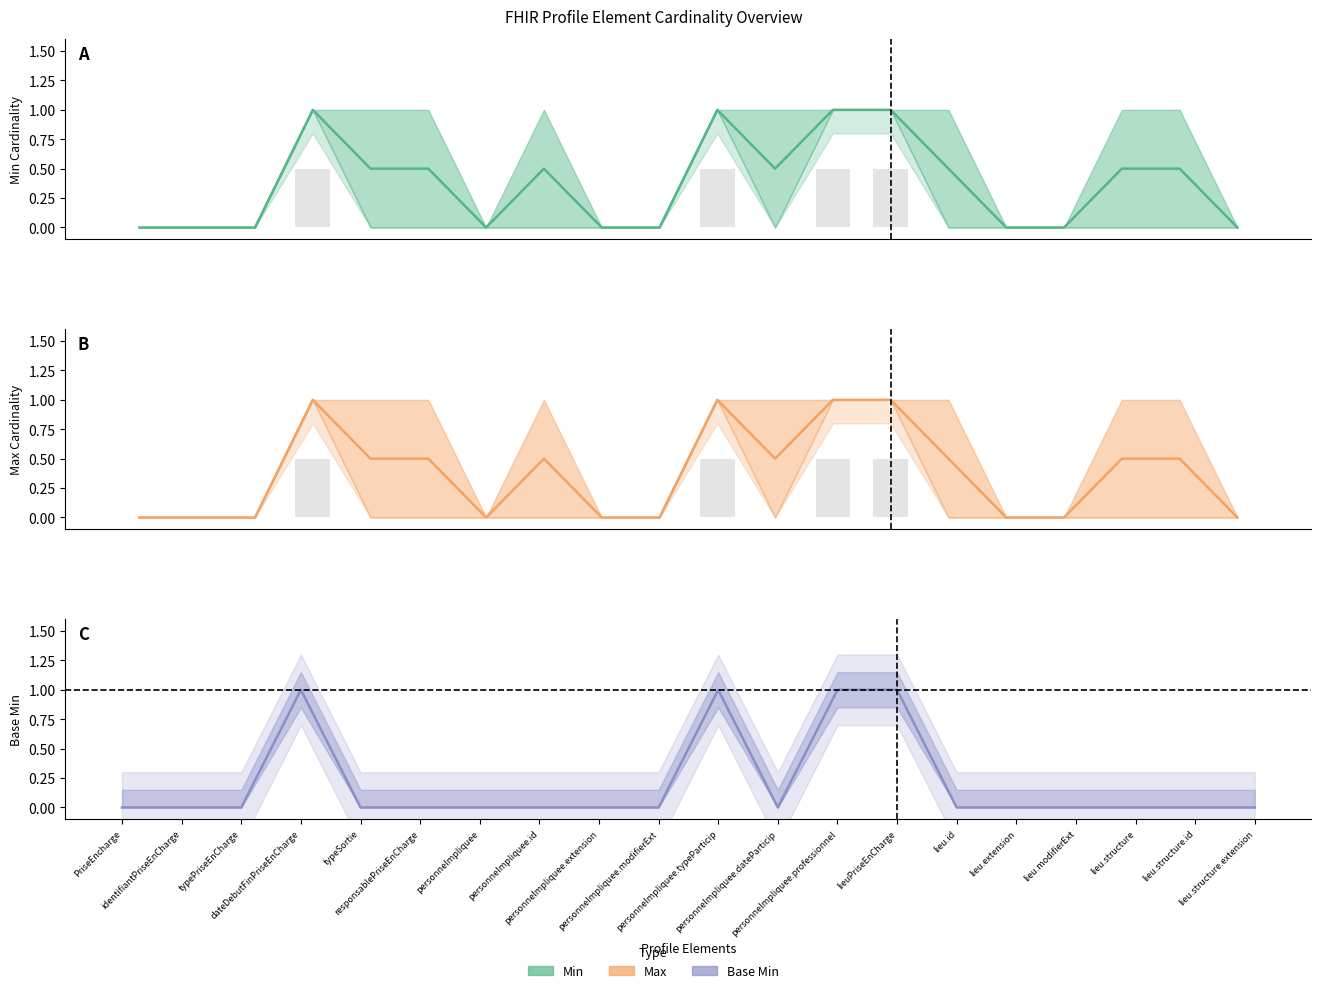

What is the total value across all series at personneImpliquee.professionnel?

3.0